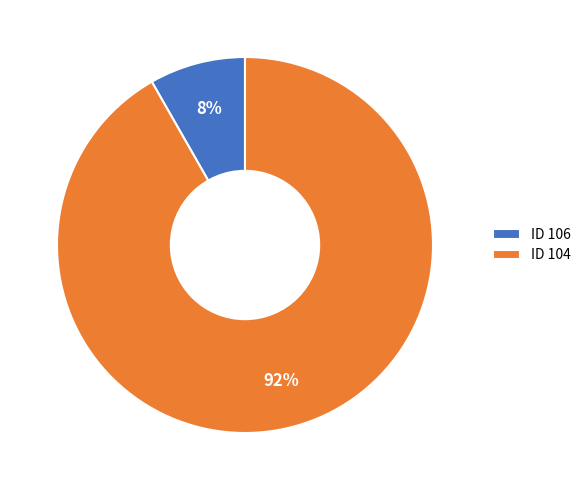

How many slices are in this pie chart?

2